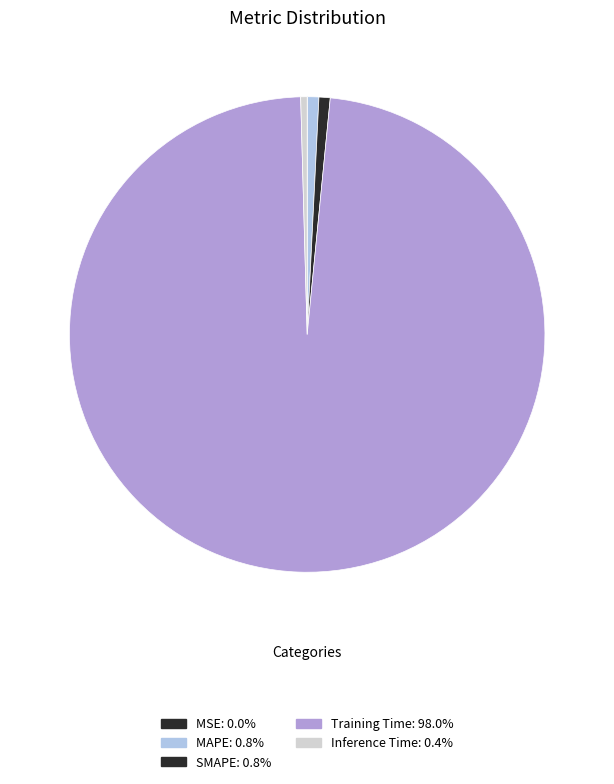

Does SMAPE account for over 50% of the chart?

No